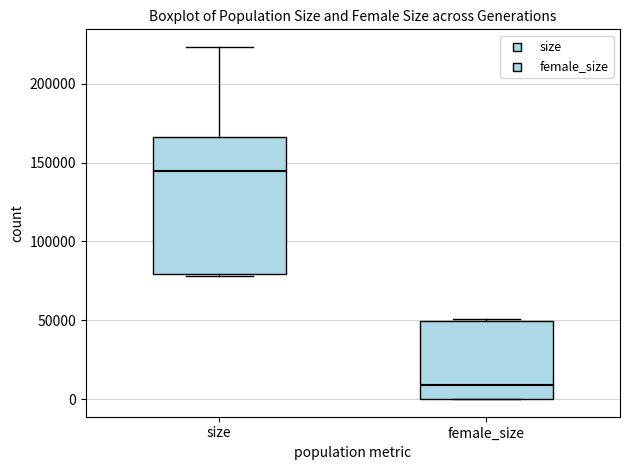

Reading left to right, read every box against the y-axis: the position of its median line, the range the box covers, and the ends of its whiskers. The values are not printed on the chart, so give them approximately, as read against the axis.

size: median 145000, box 80000 to 165000, whiskers 80000 to 225000
female_size: median 10000, box 0 to 50000, whiskers 0 to 50000